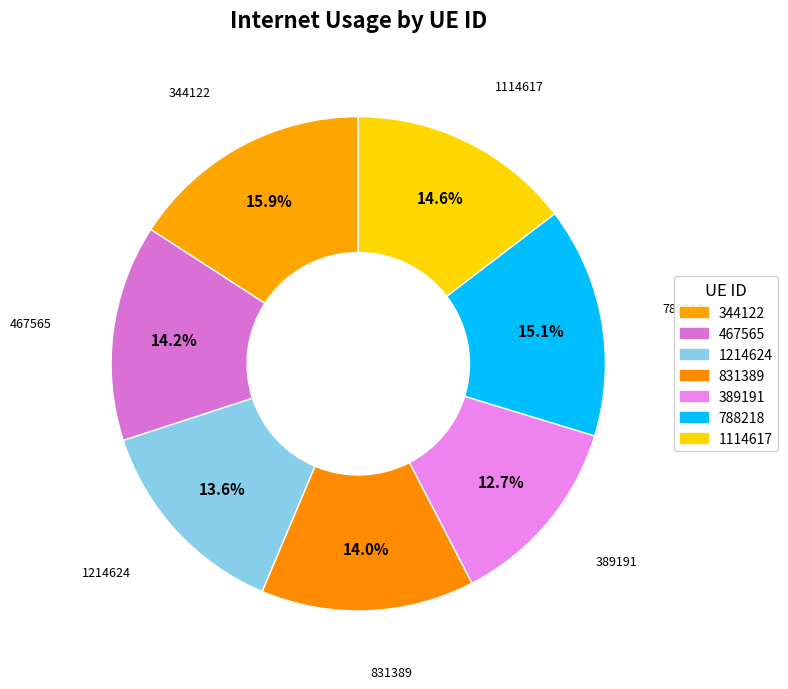

Count the number of slices in the pie.

7